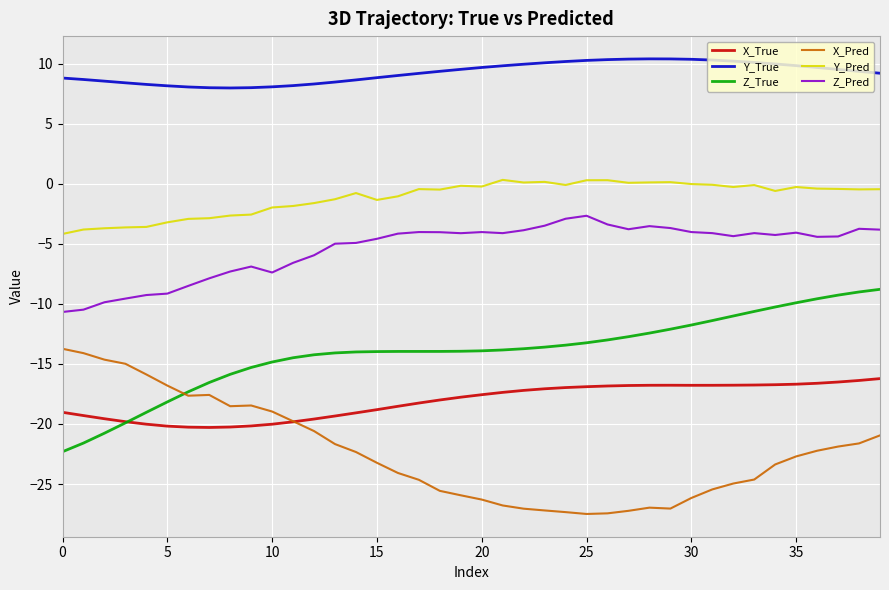

List the series in order of their peak value, lowest first.

X_True, X_Pred, Z_True, Z_Pred, Y_Pred, Y_True